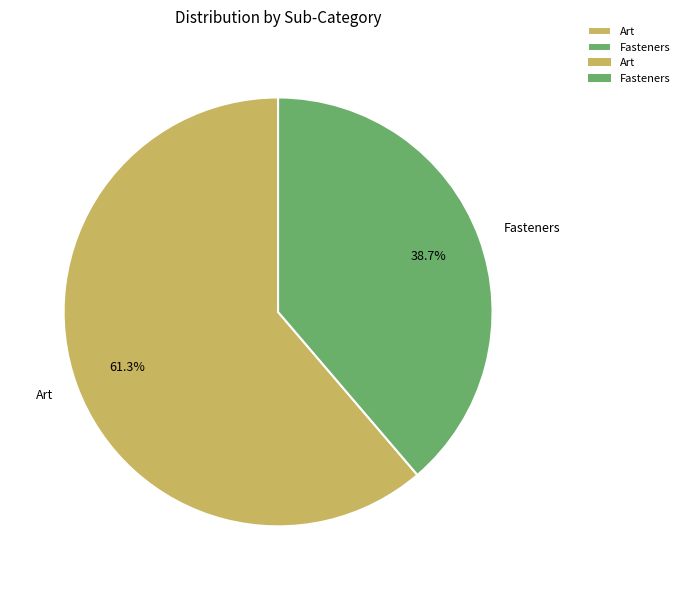

Count the number of slices in the pie.

2